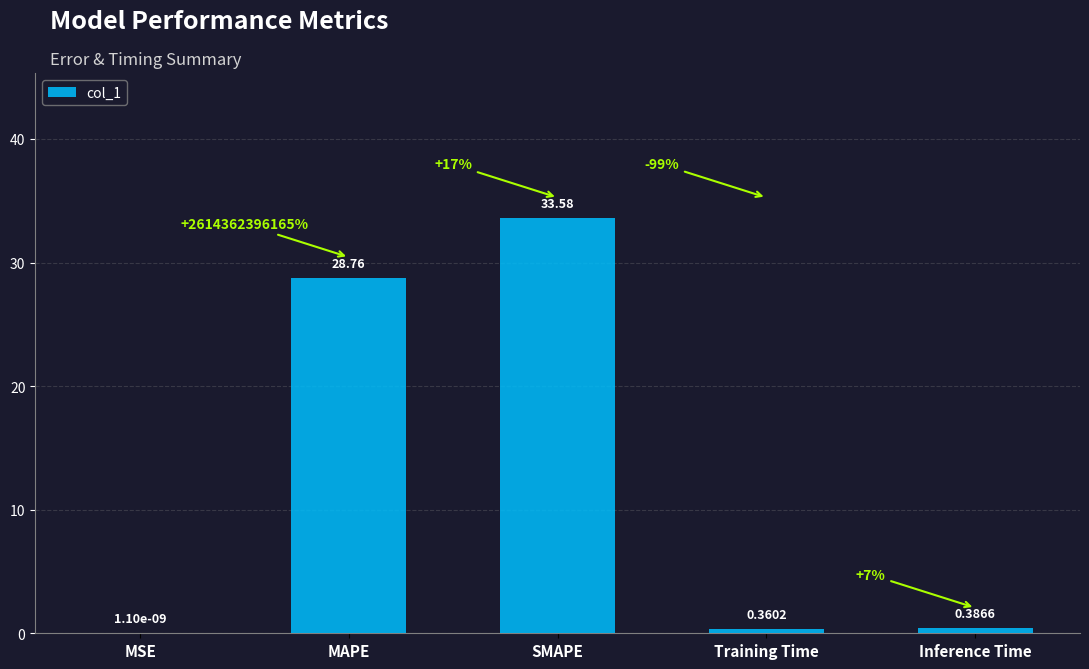

Count the number of categories in the chart.

5